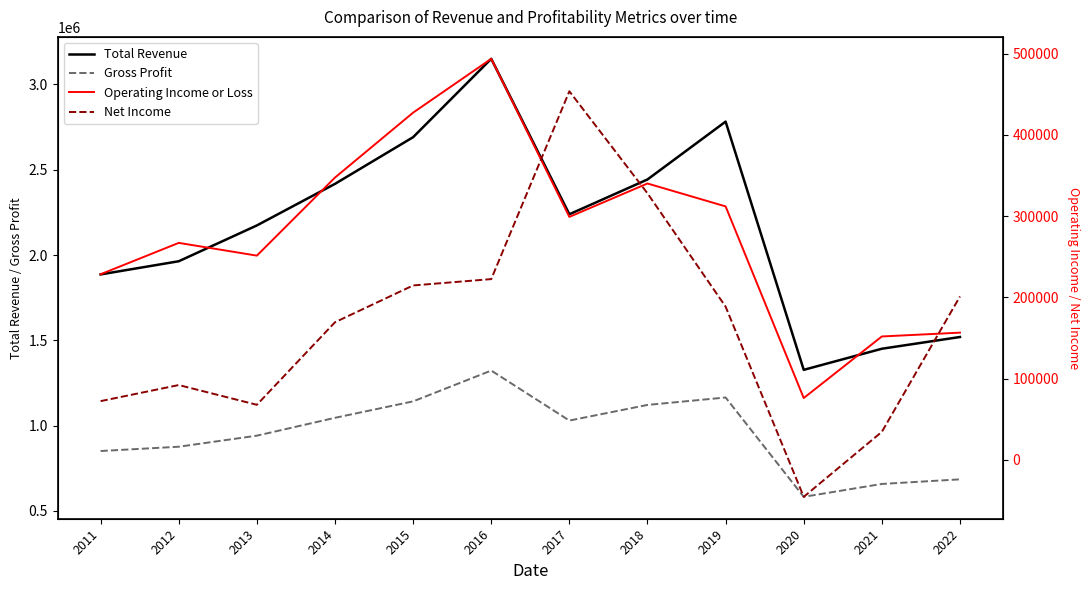

What is the value of the Gross Profit point at the 6th from the left?

1322700